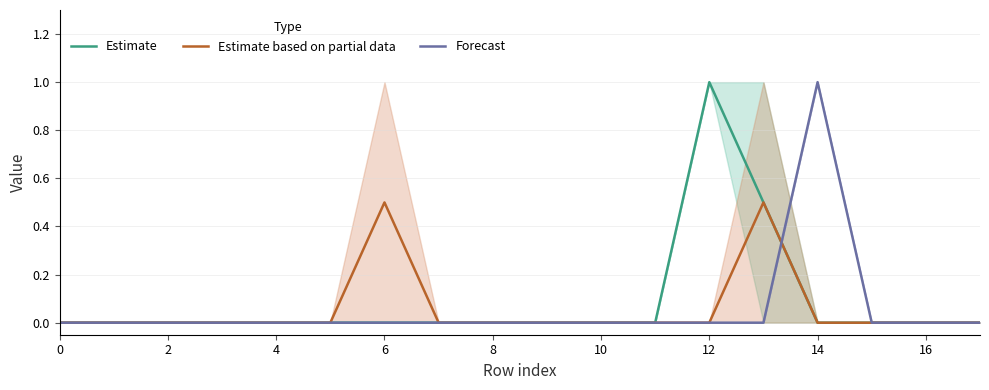

True or false: Forecast has a value of -0.5 at 12.

False